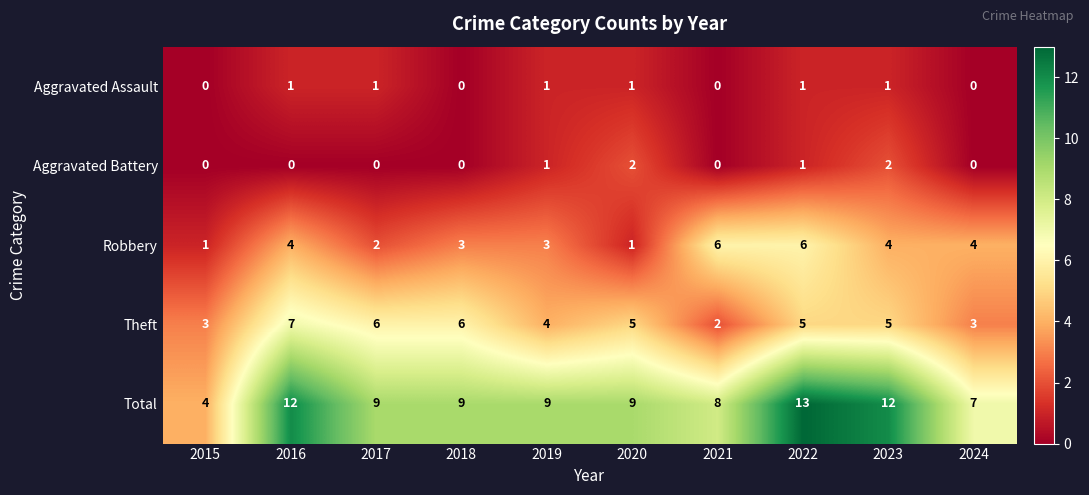

What is the sum of all Aggravated Assault values?

6